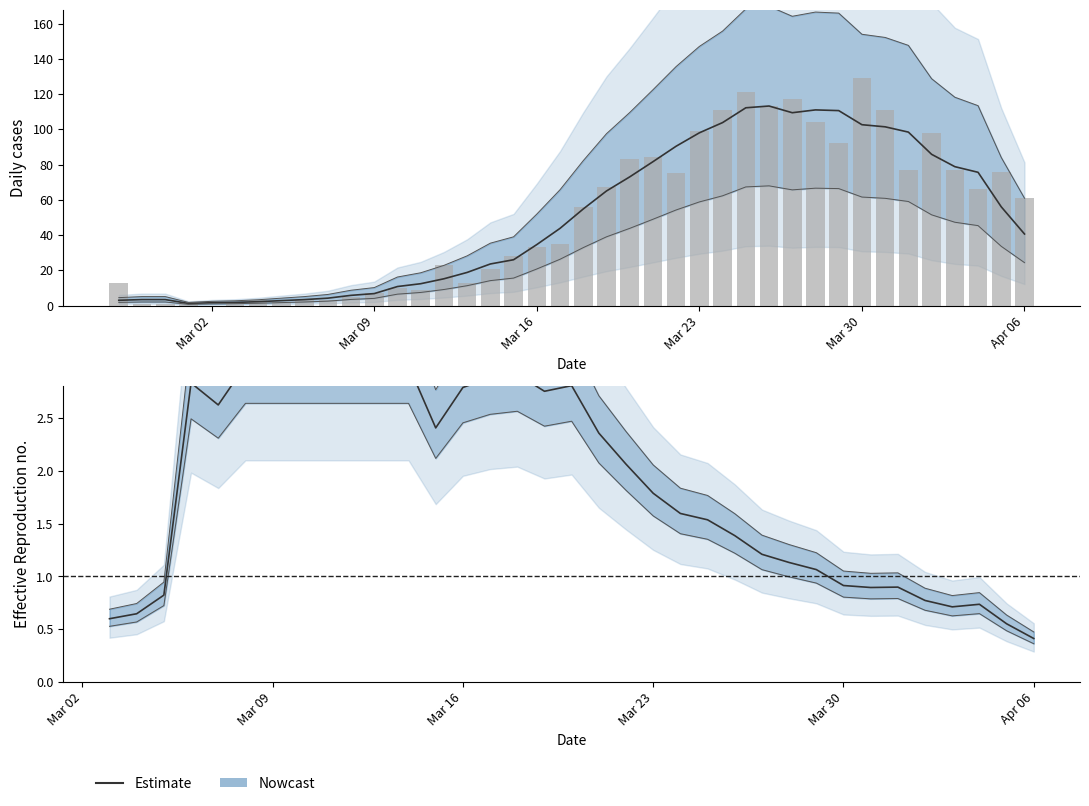

Is the value of Estimate at 34 greater than the value of Observed daily at 11?

No